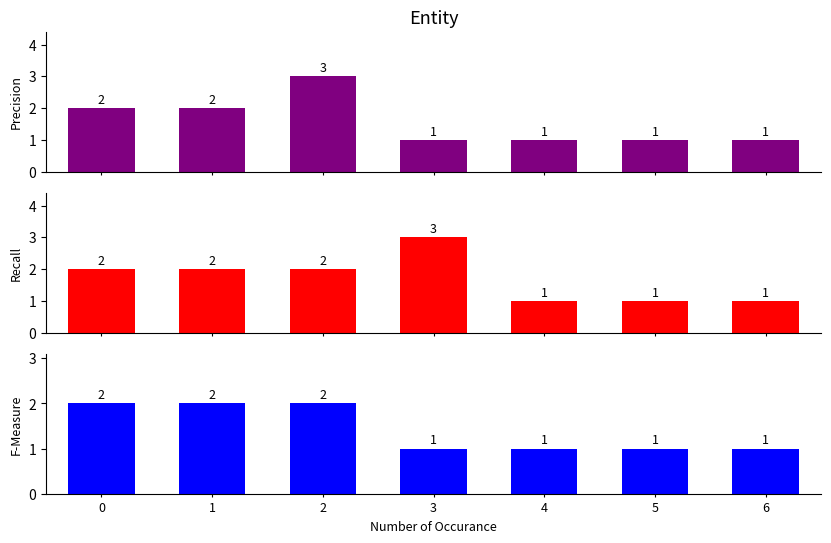

Rank the series by their average value, from lowest to highest.

F-Measure, Precision, Recall